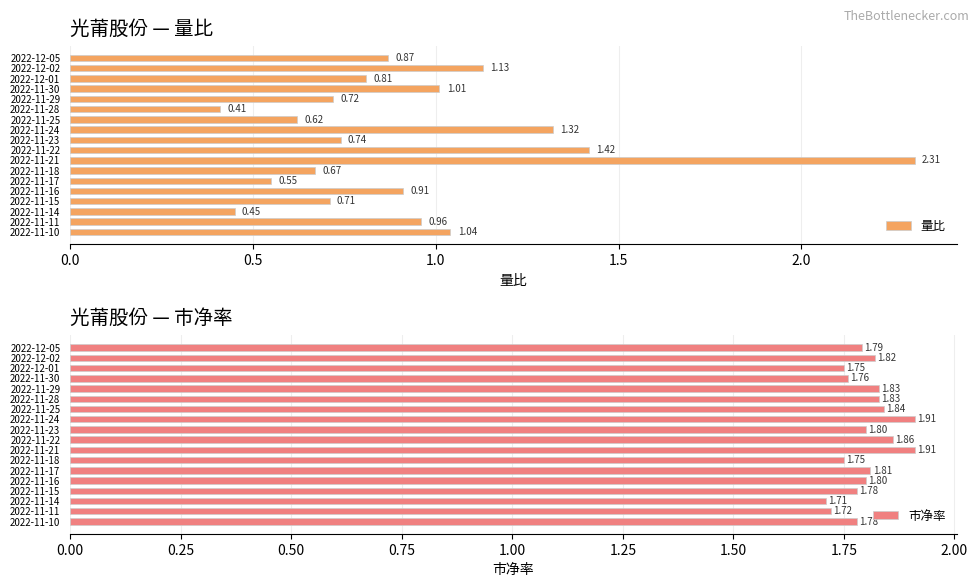

What is the difference between the 量比 values at 2022-11-29 and 2022-11-30?

0.3